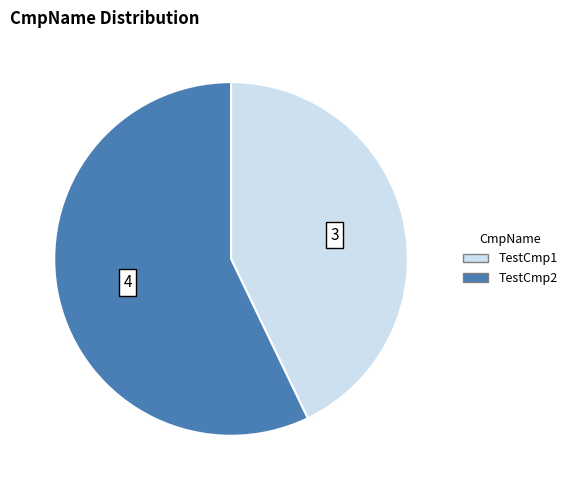

Is it true that TestCmp2 is 57% of the pie?

True